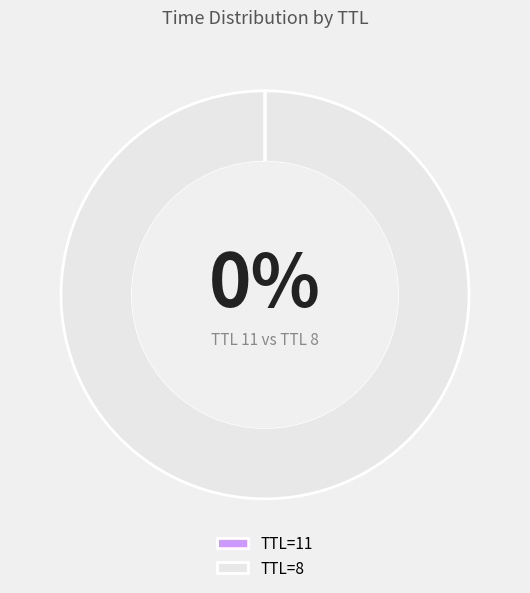

What percentage is the TTL=8 slice, to the nearest percent?

100%